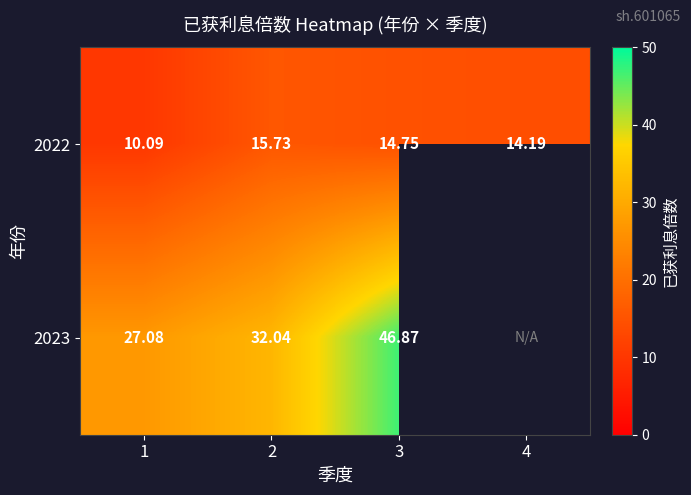

Rank the series by their maximum value, from highest to lowest.

2023, 2022